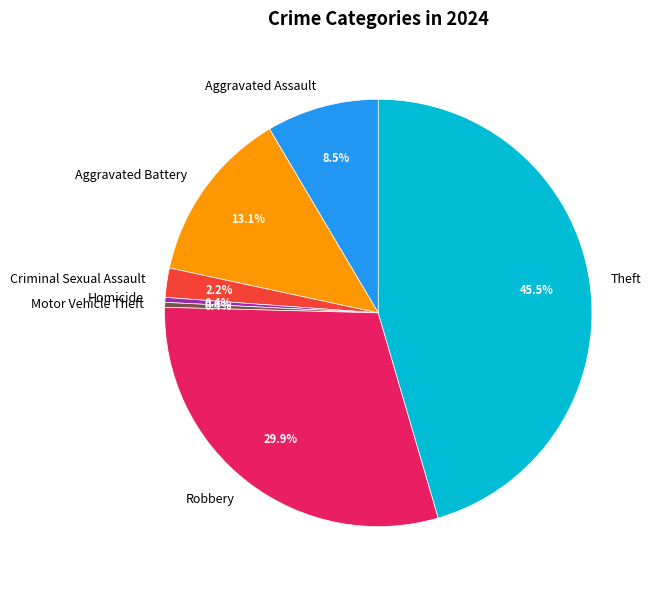

Between Theft and Aggravated Assault, which is larger?

Theft